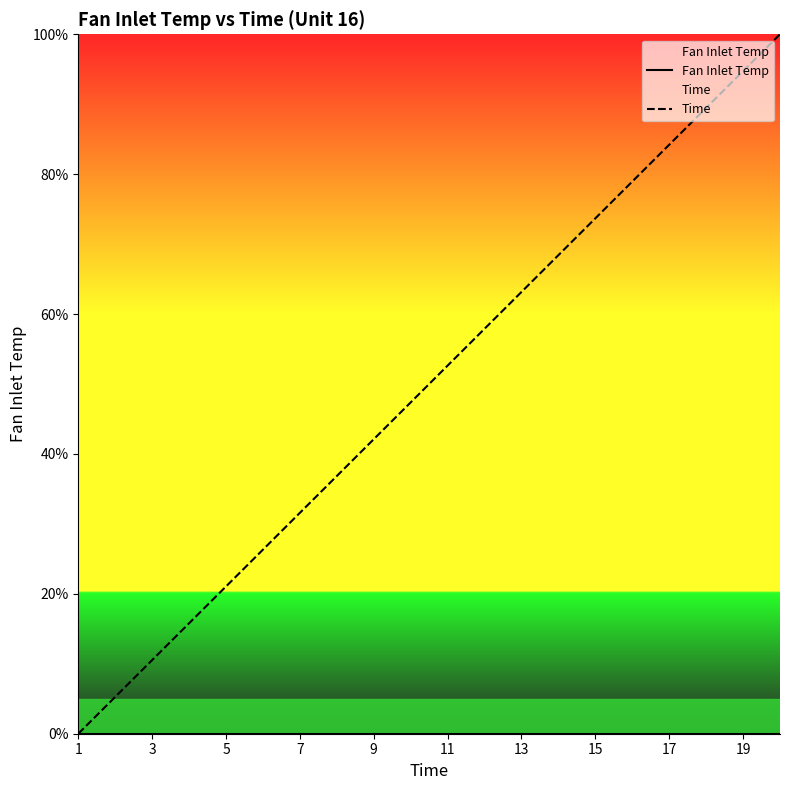

Which series has the largest total across all categories?

Time